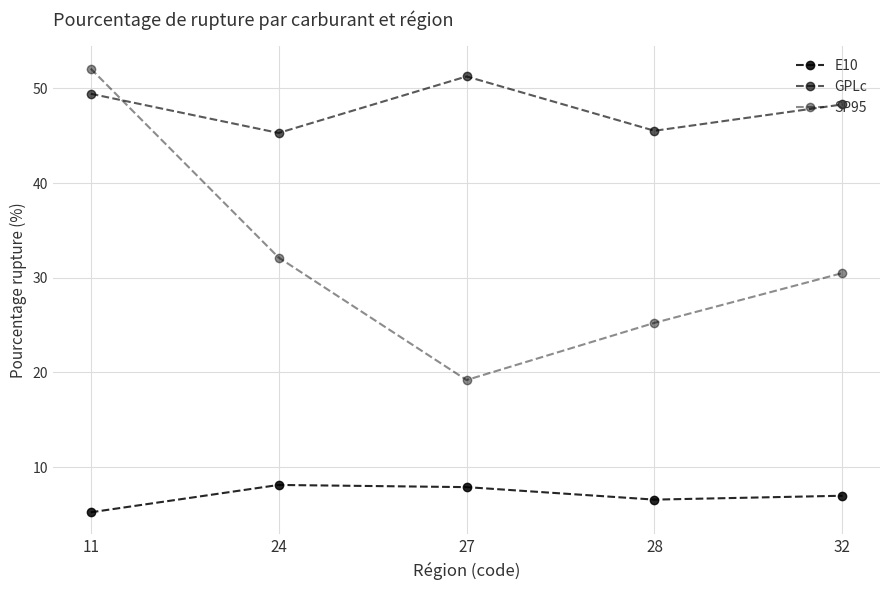

Which series has the largest total across all categories?

GPLc